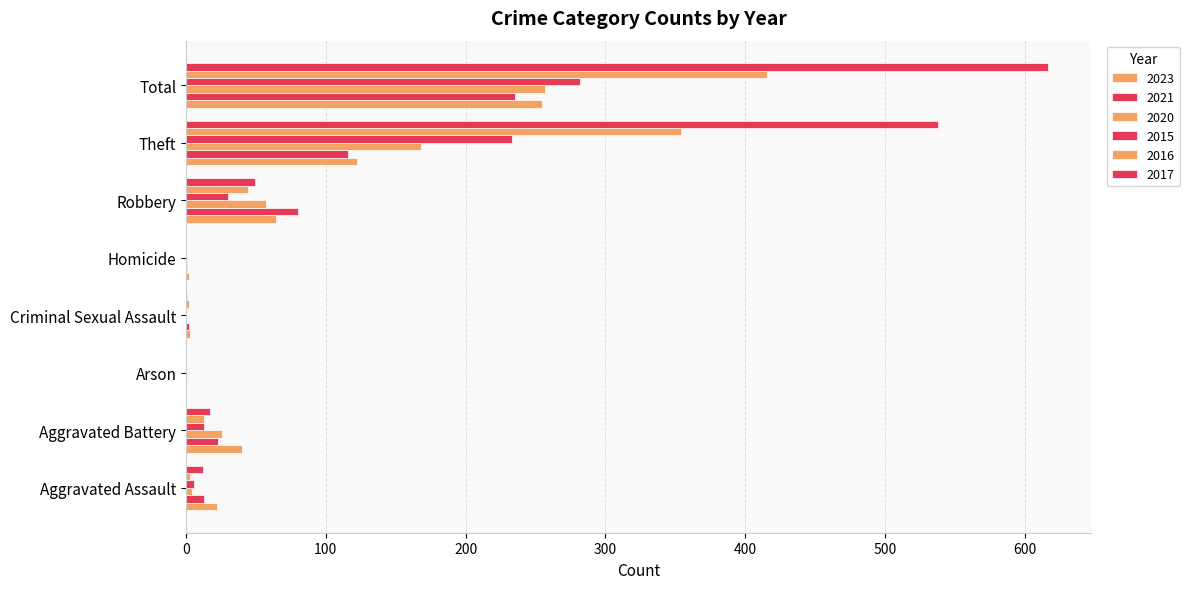

What is the maximum value for 2020?

257